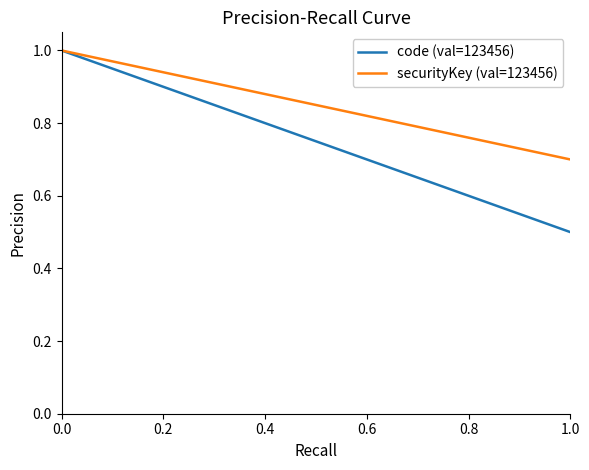

At how many categories does at least one series exceed 0?

6